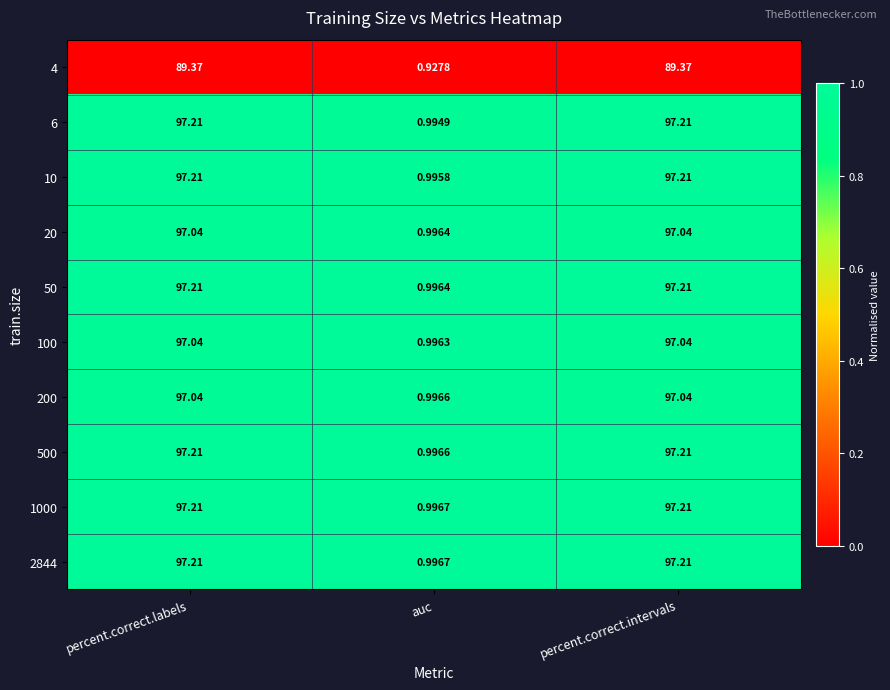

What is the total value across all series at percent.correct.labels?

963.8